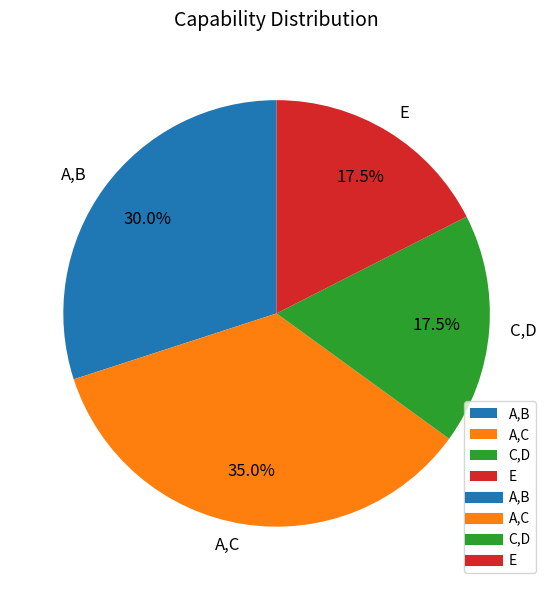

Which has a higher value, A,B or E?

A,B